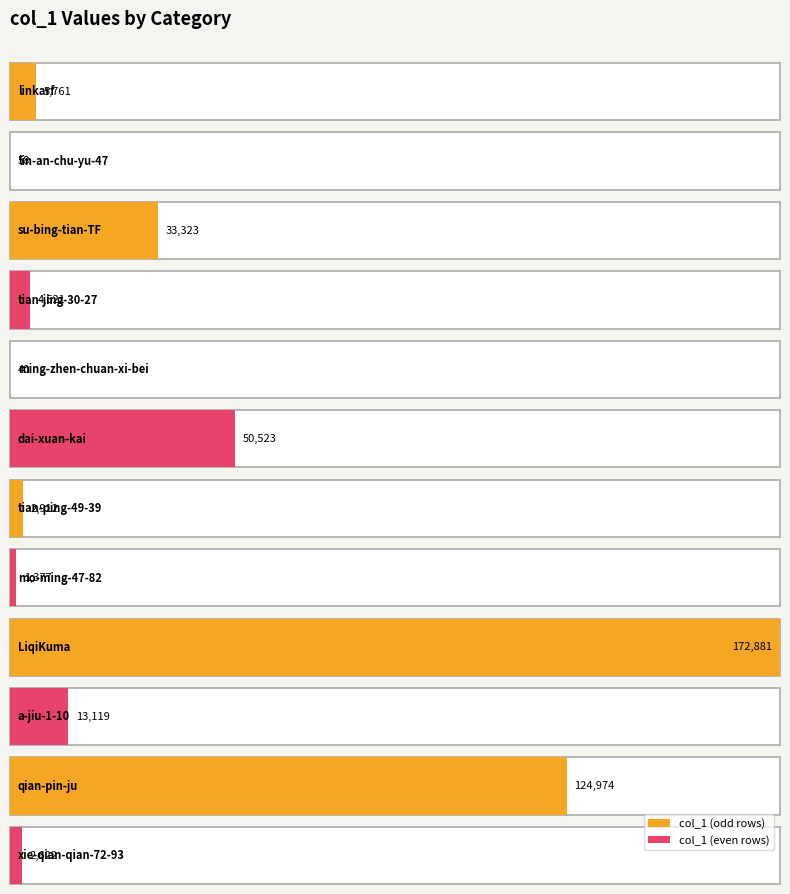

Between qian-pin-ju and tian-jing-30-27, which is larger?

qian-pin-ju